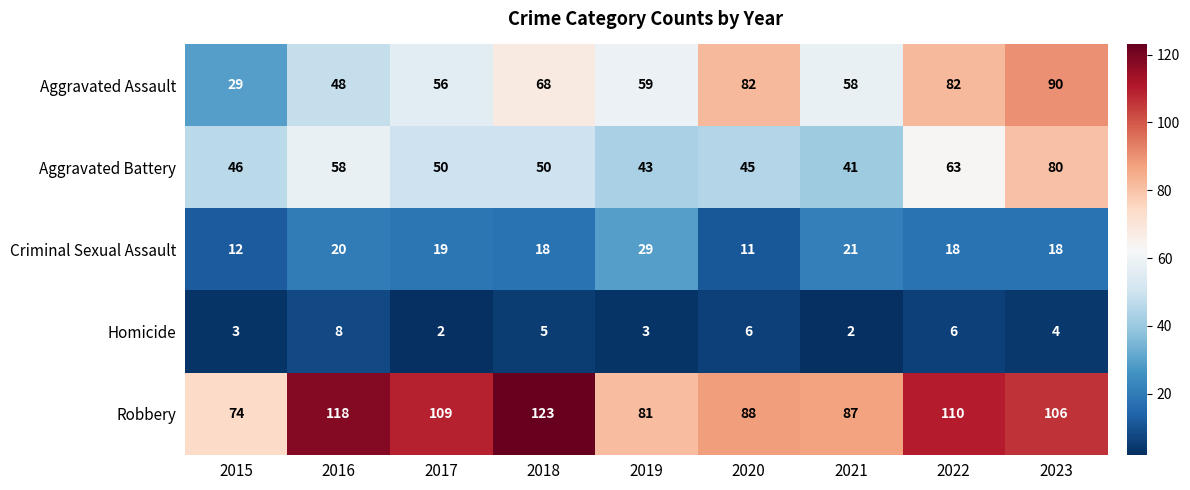

Rank the series by their maximum value, from lowest to highest.

Homicide, Criminal Sexual Assault, Aggravated Battery, Aggravated Assault, Robbery